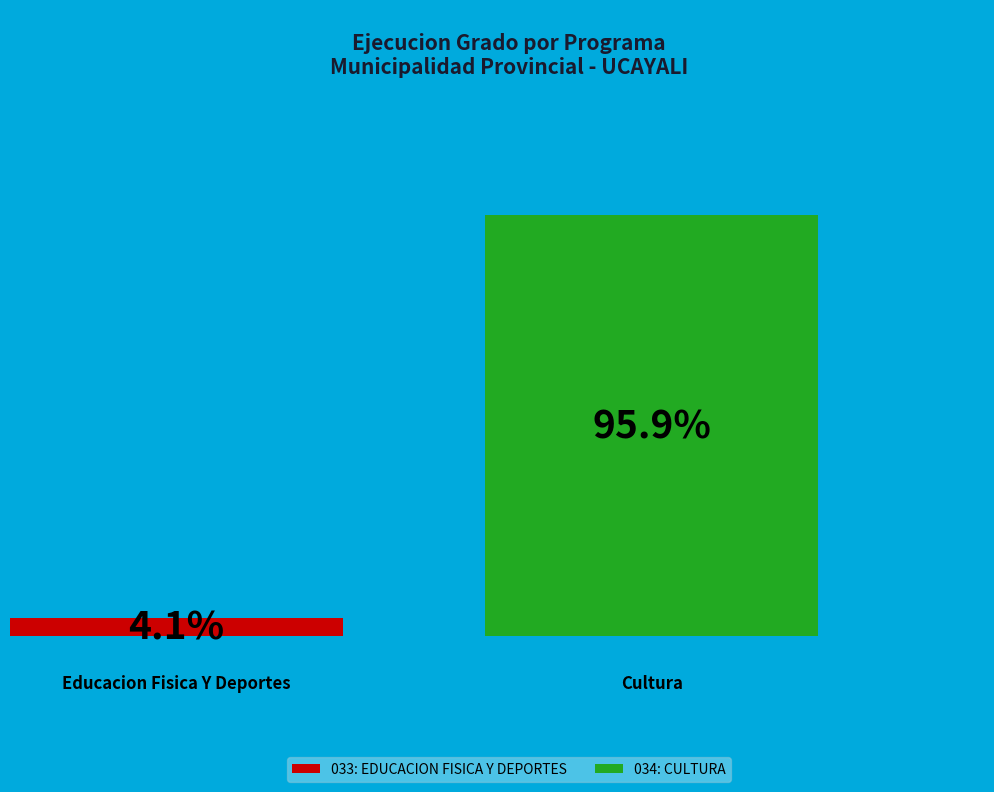

The 033: EDUCACION FISICA Y DEPORTES slice represents 1% of the pie. True or false?

False